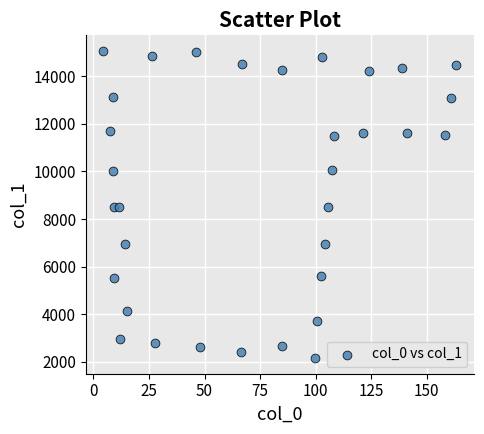

What is the range of X values (max minus min)?

158.8